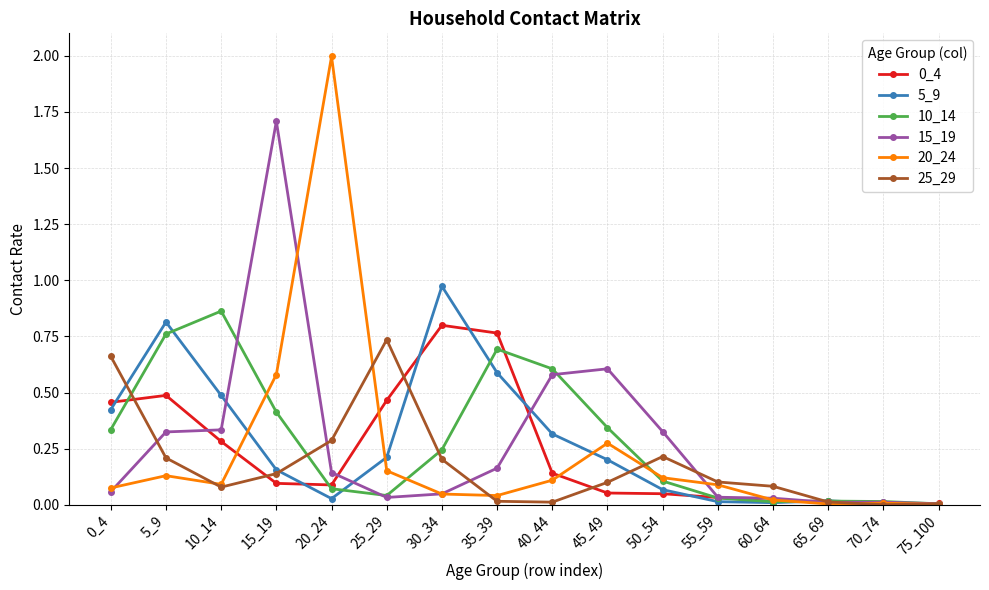

What is the total value across all series at 25_29?

1.6